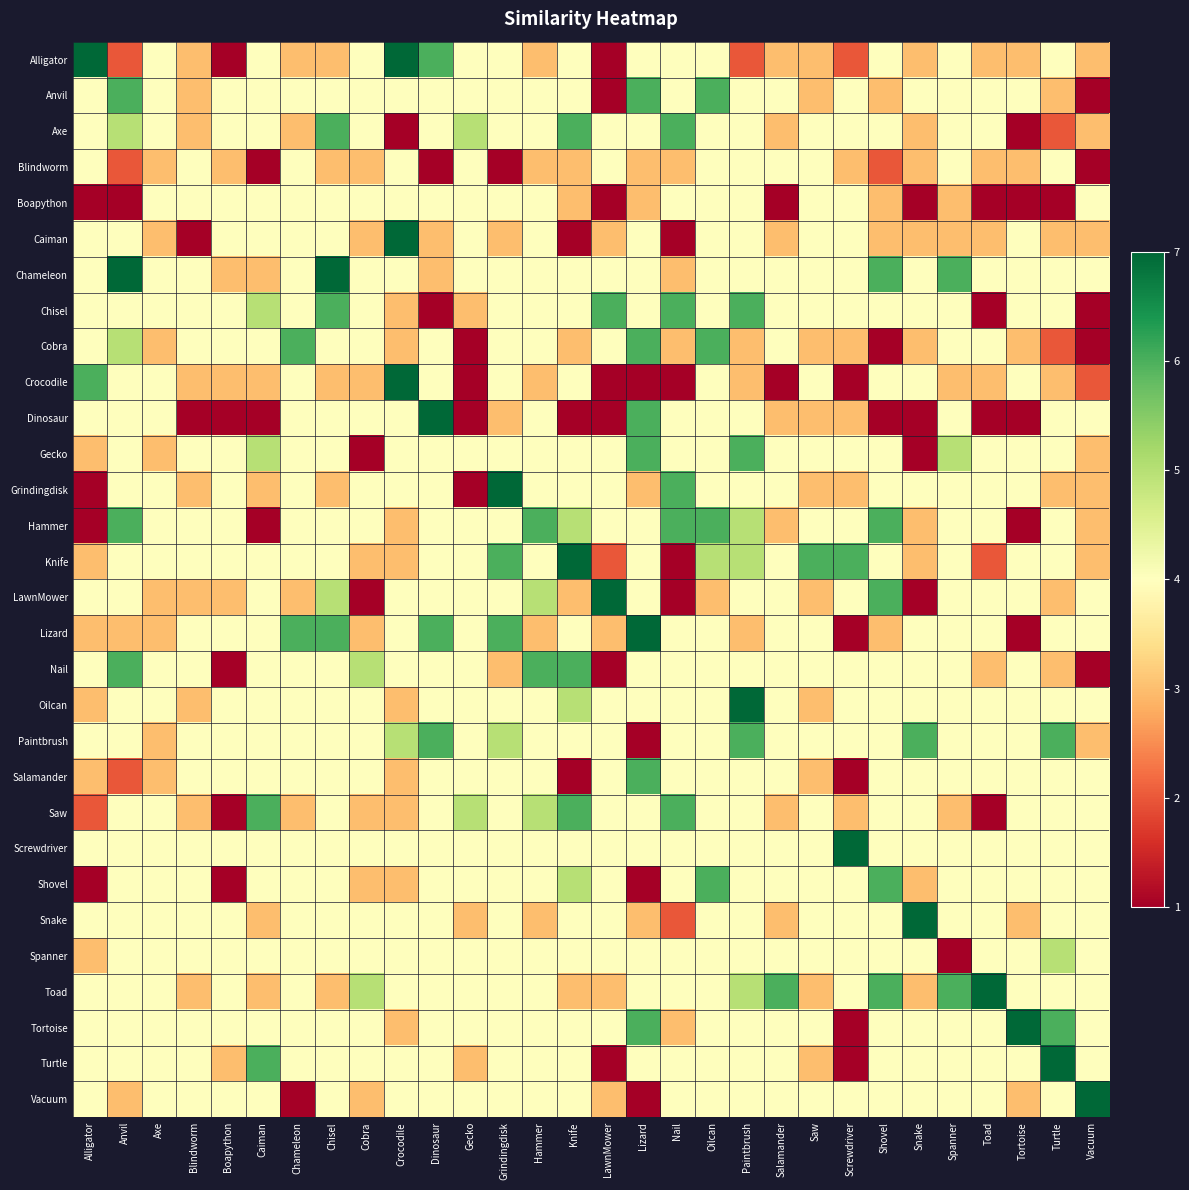

Reading left to right, extract all data points from this chart.

Alligator: Alligator=7	Anvil=2	Axe=4	Blindworm=3	Boapython=1	Caiman=4	Chameleon=3	Chisel=3	Cobra=4	Crocodile=7	Dinosaur=6	Gecko=4	Grindingdisk=4	Hammer=3	Knife=4	LawnMower=1	Lizard=4	Nail=4	Oilcan=4	Paintbrush=2	Salamander=3	Saw=3	Screwdriver=2	Shovel=4	Snake=3	Spanner=4	Toad=3	Tortoise=3	Turtle=4	Vacuum=3
Anvil: Alligator=4	Anvil=6	Axe=4	Blindworm=3	Boapython=4	Caiman=4	Chameleon=4	Chisel=4	Cobra=4	Crocodile=4	Dinosaur=4	Gecko=4	Grindingdisk=4	Hammer=4	Knife=4	LawnMower=1	Lizard=6	Nail=4	Oilcan=6	Paintbrush=4	Salamander=4	Saw=3	Screwdriver=4	Shovel=3	Snake=4	Spanner=4	Toad=4	Tortoise=4	Turtle=3	Vacuum=1
Axe: Alligator=4	Anvil=5	Axe=4	Blindworm=3	Boapython=4	Caiman=4	Chameleon=3	Chisel=6	Cobra=4	Crocodile=1	Dinosaur=4	Gecko=5	Grindingdisk=4	Hammer=4	Knife=6	LawnMower=4	Lizard=4	Nail=6	Oilcan=4	Paintbrush=4	Salamander=3	Saw=4	Screwdriver=4	Shovel=4	Snake=3	Spanner=4	Toad=4	Tortoise=1	Turtle=2	Vacuum=3
Blindworm: Alligator=4	Anvil=2	Axe=3	Blindworm=4	Boapython=3	Caiman=1	Chameleon=4	Chisel=3	Cobra=3	Crocodile=4	Dinosaur=1	Gecko=4	Grindingdisk=1	Hammer=3	Knife=3	LawnMower=4	Lizard=3	Nail=3	Oilcan=4	Paintbrush=4	Salamander=4	Saw=4	Screwdriver=3	Shovel=2	Snake=3	Spanner=4	Toad=3	Tortoise=3	Turtle=4	Vacuum=1
Boapython: Alligator=1	Anvil=1	Axe=4	Blindworm=4	Boapython=4	Caiman=4	Chameleon=4	Chisel=4	Cobra=4	Crocodile=4	Dinosaur=4	Gecko=4	Grindingdisk=4	Hammer=4	Knife=3	LawnMower=1	Lizard=3	Nail=4	Oilcan=4	Paintbrush=4	Salamander=1	Saw=4	Screwdriver=4	Shovel=3	Snake=1	Spanner=3	Toad=1	Tortoise=1	Turtle=1	Vacuum=4
Caiman: Alligator=4	Anvil=4	Axe=3	Blindworm=1	Boapython=4	Caiman=4	Chameleon=4	Chisel=4	Cobra=3	Crocodile=7	Dinosaur=3	Gecko=4	Grindingdisk=3	Hammer=4	Knife=1	LawnMower=3	Lizard=4	Nail=1	Oilcan=4	Paintbrush=4	Salamander=3	Saw=4	Screwdriver=4	Shovel=3	Snake=3	Spanner=3	Toad=3	Tortoise=4	Turtle=3	Vacuum=3
Chameleon: Alligator=4	Anvil=7	Axe=4	Blindworm=4	Boapython=3	Caiman=3	Chameleon=4	Chisel=7	Cobra=4	Crocodile=4	Dinosaur=3	Gecko=4	Grindingdisk=4	Hammer=4	Knife=4	LawnMower=4	Lizard=4	Nail=3	Oilcan=4	Paintbrush=4	Salamander=4	Saw=4	Screwdriver=4	Shovel=6	Snake=4	Spanner=6	Toad=4	Tortoise=4	Turtle=4	Vacuum=4
Chisel: Alligator=4	Anvil=4	Axe=4	Blindworm=4	Boapython=4	Caiman=5	Chameleon=4	Chisel=6	Cobra=4	Crocodile=3	Dinosaur=1	Gecko=3	Grindingdisk=4	Hammer=4	Knife=4	LawnMower=6	Lizard=4	Nail=6	Oilcan=4	Paintbrush=6	Salamander=4	Saw=4	Screwdriver=4	Shovel=4	Snake=4	Spanner=4	Toad=1	Tortoise=4	Turtle=4	Vacuum=1
Cobra: Alligator=4	Anvil=5	Axe=3	Blindworm=4	Boapython=4	Caiman=4	Chameleon=6	Chisel=4	Cobra=4	Crocodile=3	Dinosaur=4	Gecko=1	Grindingdisk=4	Hammer=4	Knife=3	LawnMower=4	Lizard=6	Nail=3	Oilcan=6	Paintbrush=3	Salamander=4	Saw=3	Screwdriver=3	Shovel=1	Snake=3	Spanner=4	Toad=4	Tortoise=3	Turtle=2	Vacuum=1
Crocodile: Alligator=6	Anvil=4	Axe=4	Blindworm=3	Boapython=3	Caiman=3	Chameleon=4	Chisel=3	Cobra=3	Crocodile=7	Dinosaur=4	Gecko=1	Grindingdisk=4	Hammer=3	Knife=4	LawnMower=1	Lizard=1	Nail=1	Oilcan=4	Paintbrush=3	Salamander=1	Saw=4	Screwdriver=1	Shovel=4	Snake=4	Spanner=3	Toad=3	Tortoise=4	Turtle=3	Vacuum=2
Dinosaur: Alligator=4	Anvil=4	Axe=4	Blindworm=1	Boapython=1	Caiman=1	Chameleon=4	Chisel=4	Cobra=4	Crocodile=4	Dinosaur=7	Gecko=1	Grindingdisk=3	Hammer=4	Knife=1	LawnMower=1	Lizard=6	Nail=4	Oilcan=4	Paintbrush=4	Salamander=3	Saw=3	Screwdriver=3	Shovel=1	Snake=1	Spanner=4	Toad=1	Tortoise=1	Turtle=4	Vacuum=4
Gecko: Alligator=3	Anvil=4	Axe=3	Blindworm=4	Boapython=4	Caiman=5	Chameleon=4	Chisel=4	Cobra=1	Crocodile=4	Dinosaur=4	Gecko=4	Grindingdisk=4	Hammer=4	Knife=4	LawnMower=4	Lizard=6	Nail=4	Oilcan=4	Paintbrush=6	Salamander=4	Saw=4	Screwdriver=4	Shovel=4	Snake=1	Spanner=5	Toad=4	Tortoise=4	Turtle=4	Vacuum=3
Grindingdisk: Alligator=1	Anvil=4	Axe=4	Blindworm=3	Boapython=4	Caiman=3	Chameleon=4	Chisel=3	Cobra=4	Crocodile=4	Dinosaur=4	Gecko=1	Grindingdisk=7	Hammer=4	Knife=4	LawnMower=4	Lizard=3	Nail=6	Oilcan=4	Paintbrush=4	Salamander=4	Saw=3	Screwdriver=3	Shovel=4	Snake=4	Spanner=4	Toad=4	Tortoise=4	Turtle=3	Vacuum=3
Hammer: Alligator=1	Anvil=6	Axe=4	Blindworm=4	Boapython=4	Caiman=1	Chameleon=4	Chisel=4	Cobra=4	Crocodile=3	Dinosaur=4	Gecko=4	Grindingdisk=4	Hammer=6	Knife=5	LawnMower=4	Lizard=4	Nail=6	Oilcan=6	Paintbrush=5	Salamander=3	Saw=4	Screwdriver=4	Shovel=6	Snake=3	Spanner=4	Toad=4	Tortoise=1	Turtle=4	Vacuum=3
Knife: Alligator=3	Anvil=4	Axe=4	Blindworm=4	Boapython=4	Caiman=4	Chameleon=4	Chisel=4	Cobra=3	Crocodile=3	Dinosaur=4	Gecko=4	Grindingdisk=6	Hammer=4	Knife=7	LawnMower=2	Lizard=4	Nail=1	Oilcan=5	Paintbrush=5	Salamander=4	Saw=6	Screwdriver=6	Shovel=4	Snake=3	Spanner=4	Toad=2	Tortoise=4	Turtle=4	Vacuum=3
LawnMower: Alligator=4	Anvil=4	Axe=3	Blindworm=3	Boapython=3	Caiman=4	Chameleon=3	Chisel=5	Cobra=1	Crocodile=4	Dinosaur=4	Gecko=4	Grindingdisk=4	Hammer=5	Knife=3	LawnMower=7	Lizard=4	Nail=1	Oilcan=3	Paintbrush=4	Salamander=4	Saw=3	Screwdriver=4	Shovel=6	Snake=1	Spanner=4	Toad=4	Tortoise=4	Turtle=3	Vacuum=4
Lizard: Alligator=3	Anvil=3	Axe=3	Blindworm=4	Boapython=4	Caiman=4	Chameleon=6	Chisel=6	Cobra=3	Crocodile=4	Dinosaur=6	Gecko=4	Grindingdisk=6	Hammer=3	Knife=4	LawnMower=3	Lizard=7	Nail=4	Oilcan=4	Paintbrush=3	Salamander=4	Saw=4	Screwdriver=1	Shovel=3	Snake=4	Spanner=4	Toad=4	Tortoise=1	Turtle=4	Vacuum=4
Nail: Alligator=4	Anvil=6	Axe=4	Blindworm=4	Boapython=1	Caiman=4	Chameleon=4	Chisel=4	Cobra=5	Crocodile=4	Dinosaur=4	Gecko=4	Grindingdisk=3	Hammer=6	Knife=6	LawnMower=1	Lizard=4	Nail=4	Oilcan=4	Paintbrush=4	Salamander=4	Saw=4	Screwdriver=4	Shovel=4	Snake=4	Spanner=4	Toad=3	Tortoise=4	Turtle=3	Vacuum=1
Oilcan: Alligator=3	Anvil=4	Axe=4	Blindworm=3	Boapython=4	Caiman=4	Chameleon=4	Chisel=4	Cobra=4	Crocodile=3	Dinosaur=4	Gecko=4	Grindingdisk=4	Hammer=4	Knife=5	LawnMower=4	Lizard=4	Nail=4	Oilcan=4	Paintbrush=7	Salamander=4	Saw=3	Screwdriver=4	Shovel=4	Snake=4	Spanner=4	Toad=4	Tortoise=4	Turtle=4	Vacuum=4
Paintbrush: Alligator=4	Anvil=4	Axe=3	Blindworm=4	Boapython=4	Caiman=4	Chameleon=4	Chisel=4	Cobra=4	Crocodile=5	Dinosaur=6	Gecko=4	Grindingdisk=5	Hammer=4	Knife=4	LawnMower=4	Lizard=1	Nail=4	Oilcan=4	Paintbrush=6	Salamander=4	Saw=4	Screwdriver=4	Shovel=4	Snake=6	Spanner=4	Toad=4	Tortoise=4	Turtle=6	Vacuum=3
Salamander: Alligator=3	Anvil=2	Axe=3	Blindworm=4	Boapython=4	Caiman=4	Chameleon=4	Chisel=4	Cobra=4	Crocodile=3	Dinosaur=4	Gecko=4	Grindingdisk=4	Hammer=4	Knife=1	LawnMower=4	Lizard=6	Nail=4	Oilcan=4	Paintbrush=4	Salamander=4	Saw=3	Screwdriver=1	Shovel=4	Snake=4	Spanner=4	Toad=4	Tortoise=4	Turtle=4	Vacuum=4
Saw: Alligator=2	Anvil=4	Axe=4	Blindworm=3	Boapython=1	Caiman=6	Chameleon=3	Chisel=4	Cobra=3	Crocodile=3	Dinosaur=4	Gecko=5	Grindingdisk=4	Hammer=5	Knife=6	LawnMower=4	Lizard=4	Nail=6	Oilcan=4	Paintbrush=4	Salamander=3	Saw=4	Screwdriver=3	Shovel=4	Snake=4	Spanner=3	Toad=1	Tortoise=4	Turtle=4	Vacuum=4
Screwdriver: Alligator=4	Anvil=4	Axe=4	Blindworm=4	Boapython=4	Caiman=4	Chameleon=4	Chisel=4	Cobra=4	Crocodile=4	Dinosaur=4	Gecko=4	Grindingdisk=4	Hammer=4	Knife=4	LawnMower=4	Lizard=4	Nail=4	Oilcan=4	Paintbrush=4	Salamander=4	Saw=4	Screwdriver=7	Shovel=4	Snake=4	Spanner=4	Toad=4	Tortoise=4	Turtle=4	Vacuum=4
Shovel: Alligator=1	Anvil=4	Axe=4	Blindworm=4	Boapython=1	Caiman=4	Chameleon=4	Chisel=4	Cobra=3	Crocodile=3	Dinosaur=4	Gecko=4	Grindingdisk=4	Hammer=4	Knife=5	LawnMower=4	Lizard=1	Nail=4	Oilcan=6	Paintbrush=4	Salamander=4	Saw=4	Screwdriver=4	Shovel=6	Snake=3	Spanner=4	Toad=4	Tortoise=4	Turtle=4	Vacuum=4
Snake: Alligator=4	Anvil=4	Axe=4	Blindworm=4	Boapython=4	Caiman=3	Chameleon=4	Chisel=4	Cobra=4	Crocodile=4	Dinosaur=4	Gecko=3	Grindingdisk=4	Hammer=3	Knife=4	LawnMower=4	Lizard=3	Nail=2	Oilcan=4	Paintbrush=4	Salamander=3	Saw=4	Screwdriver=4	Shovel=4	Snake=7	Spanner=4	Toad=4	Tortoise=3	Turtle=4	Vacuum=4
Spanner: Alligator=3	Anvil=4	Axe=4	Blindworm=4	Boapython=4	Caiman=4	Chameleon=4	Chisel=4	Cobra=4	Crocodile=4	Dinosaur=4	Gecko=4	Grindingdisk=4	Hammer=4	Knife=4	LawnMower=4	Lizard=4	Nail=4	Oilcan=4	Paintbrush=4	Salamander=4	Saw=4	Screwdriver=4	Shovel=4	Snake=4	Spanner=1	Toad=4	Tortoise=4	Turtle=5	Vacuum=4
Toad: Alligator=4	Anvil=4	Axe=4	Blindworm=3	Boapython=4	Caiman=3	Chameleon=4	Chisel=3	Cobra=5	Crocodile=4	Dinosaur=4	Gecko=4	Grindingdisk=4	Hammer=4	Knife=3	LawnMower=3	Lizard=4	Nail=4	Oilcan=4	Paintbrush=5	Salamander=6	Saw=3	Screwdriver=4	Shovel=6	Snake=3	Spanner=6	Toad=7	Tortoise=4	Turtle=4	Vacuum=4
Tortoise: Alligator=4	Anvil=4	Axe=4	Blindworm=4	Boapython=4	Caiman=4	Chameleon=4	Chisel=4	Cobra=4	Crocodile=3	Dinosaur=4	Gecko=4	Grindingdisk=4	Hammer=4	Knife=4	LawnMower=4	Lizard=6	Nail=3	Oilcan=4	Paintbrush=4	Salamander=4	Saw=4	Screwdriver=1	Shovel=4	Snake=4	Spanner=4	Toad=4	Tortoise=7	Turtle=6	Vacuum=4
Turtle: Alligator=4	Anvil=4	Axe=4	Blindworm=4	Boapython=3	Caiman=6	Chameleon=4	Chisel=4	Cobra=4	Crocodile=4	Dinosaur=4	Gecko=3	Grindingdisk=4	Hammer=4	Knife=4	LawnMower=1	Lizard=4	Nail=4	Oilcan=4	Paintbrush=4	Salamander=4	Saw=3	Screwdriver=1	Shovel=4	Snake=4	Spanner=4	Toad=4	Tortoise=4	Turtle=7	Vacuum=4
Vacuum: Alligator=4	Anvil=3	Axe=4	Blindworm=4	Boapython=4	Caiman=4	Chameleon=1	Chisel=4	Cobra=3	Crocodile=4	Dinosaur=4	Gecko=4	Grindingdisk=4	Hammer=4	Knife=4	LawnMower=3	Lizard=1	Nail=4	Oilcan=4	Paintbrush=4	Salamander=4	Saw=4	Screwdriver=4	Shovel=4	Snake=4	Spanner=4	Toad=4	Tortoise=3	Turtle=4	Vacuum=7